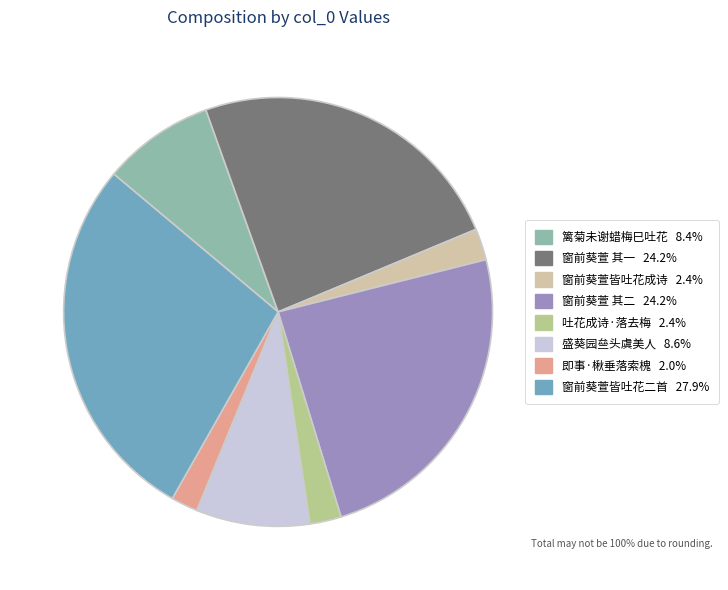

Is there a majority slice in this chart?

No